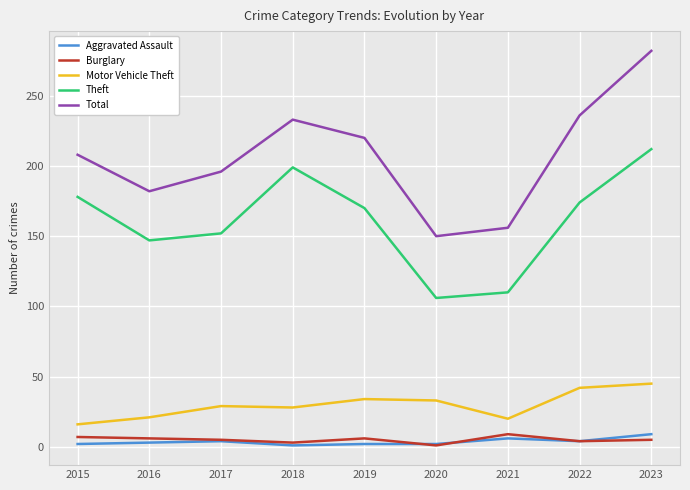

What is the maximum value shown in the chart?

282